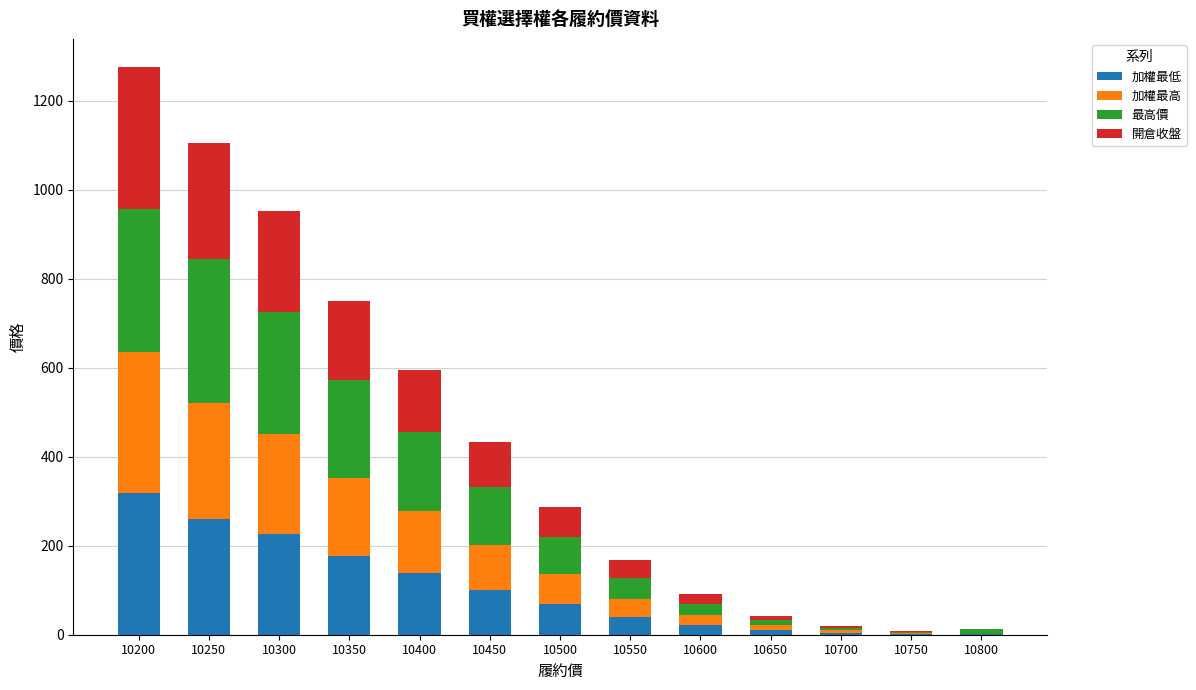

What is the maximum value for 加權最低?

318.0